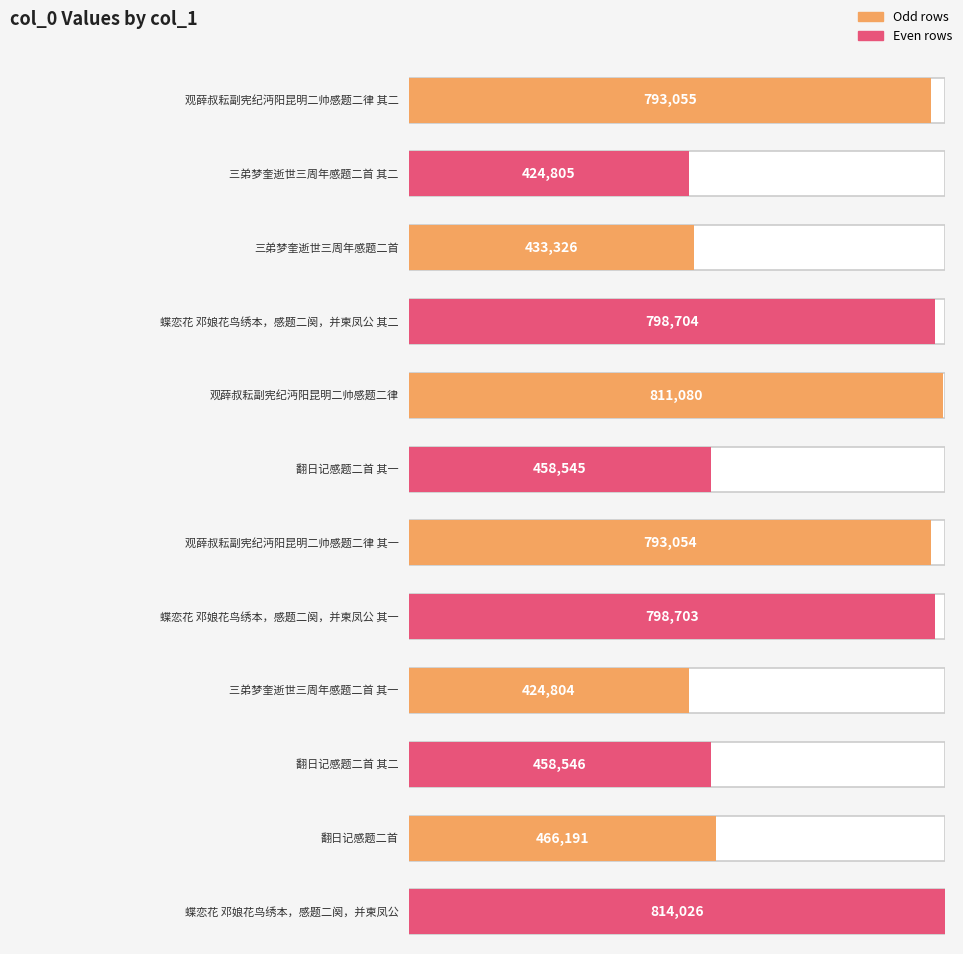

At which label is the value closest to 619415?

翻日记感题二首